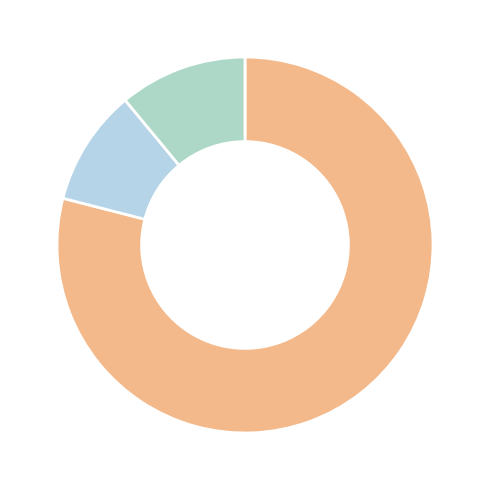

Rank the categories by value from highest to lowest.

correct, incorrect, NA